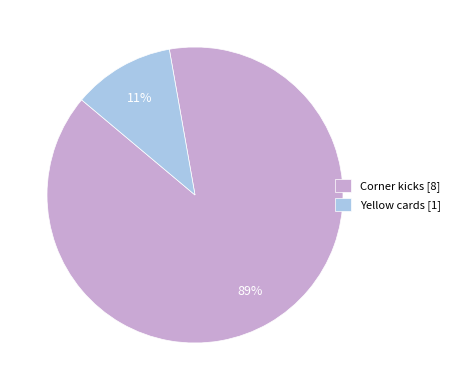

To the nearest percent, what is the average slice percentage?

50%